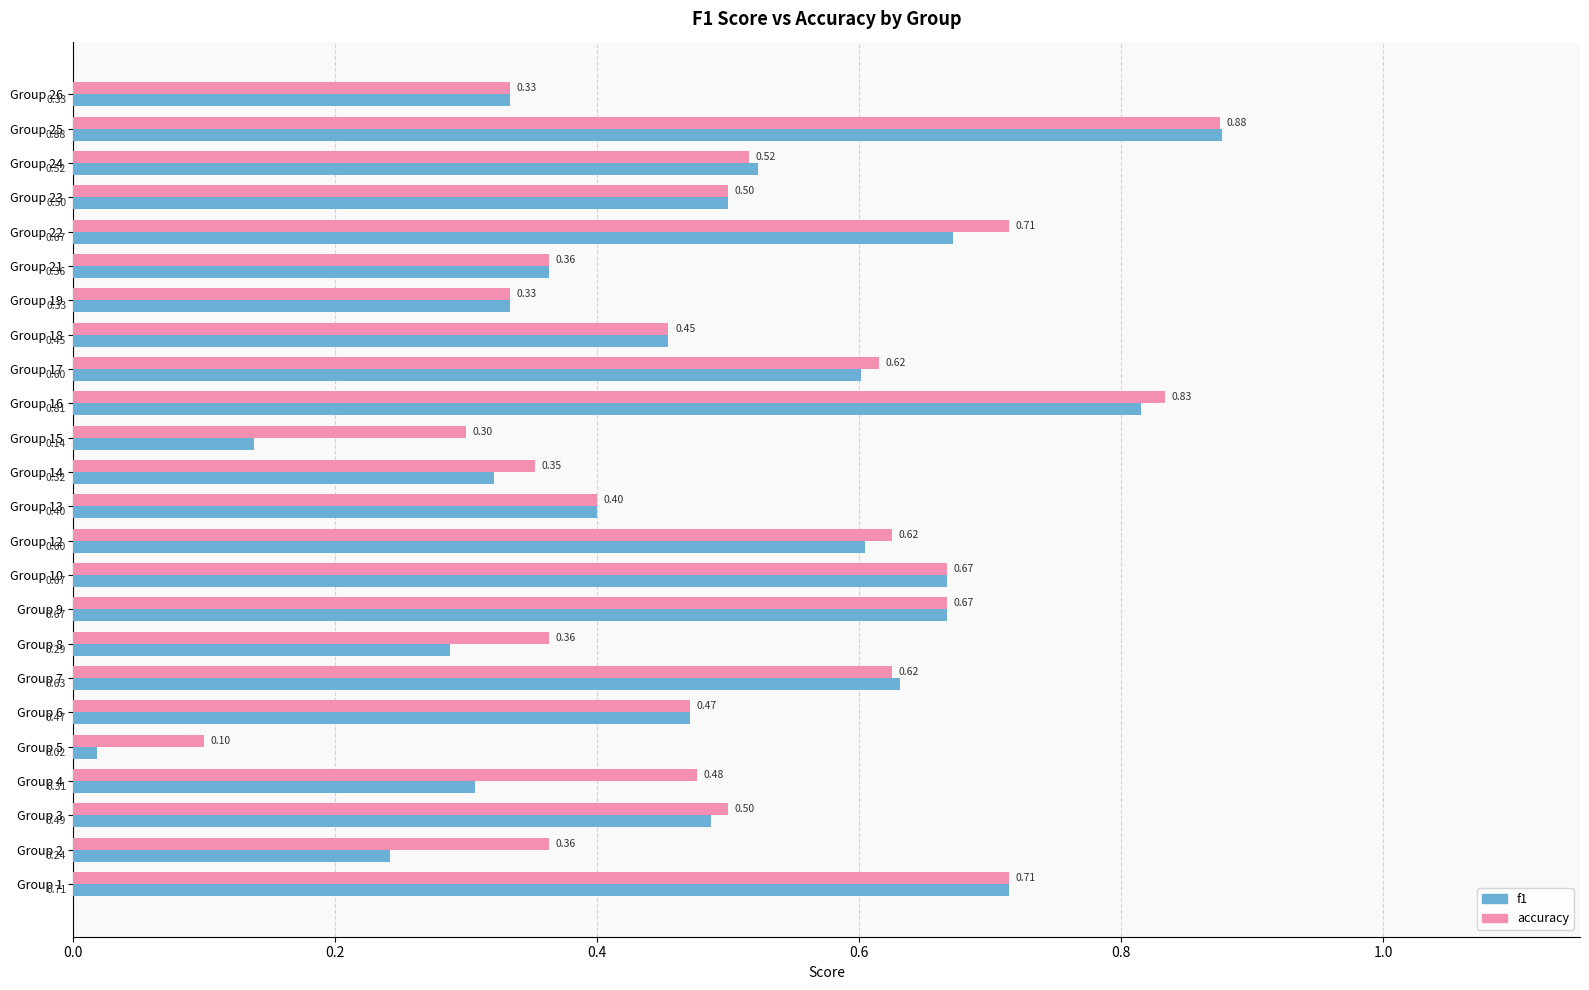

What is the sum of the f1 values at Group 23 and Group 9?

1.2